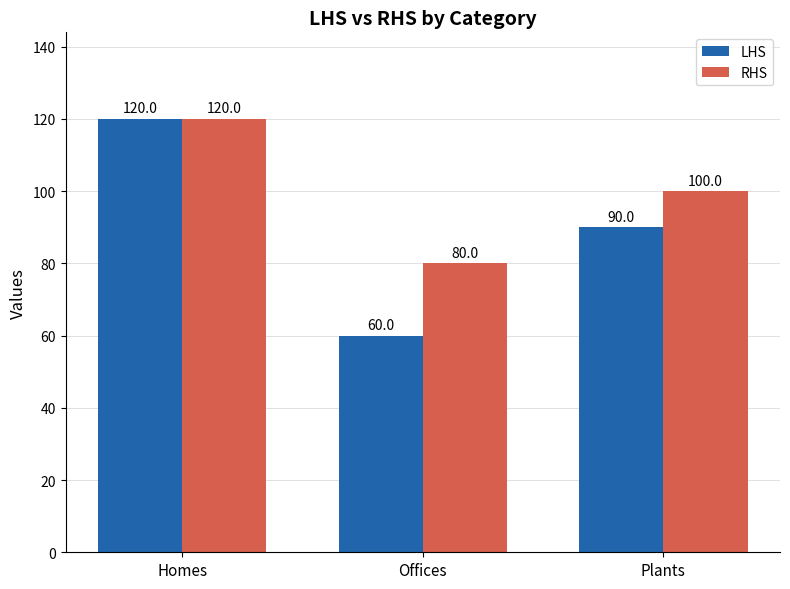

What is the total value across all series at Homes?

240.0